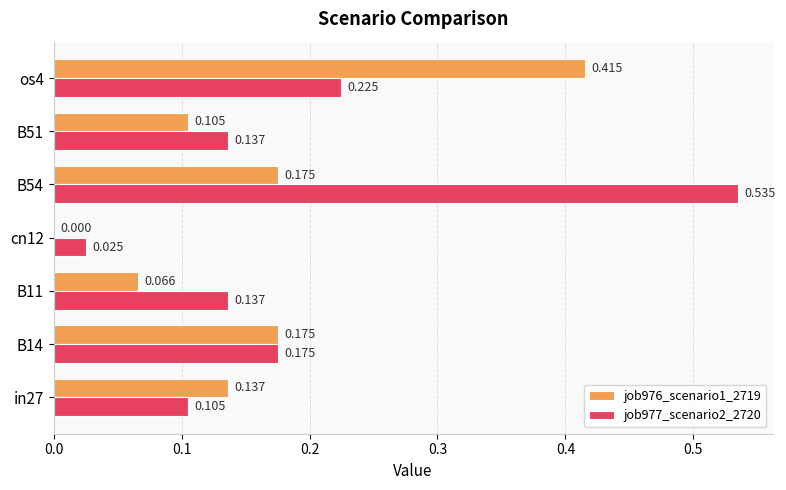

What are all the series names shown in the legend?

job976_scenario1_2719, job977_scenario2_2720